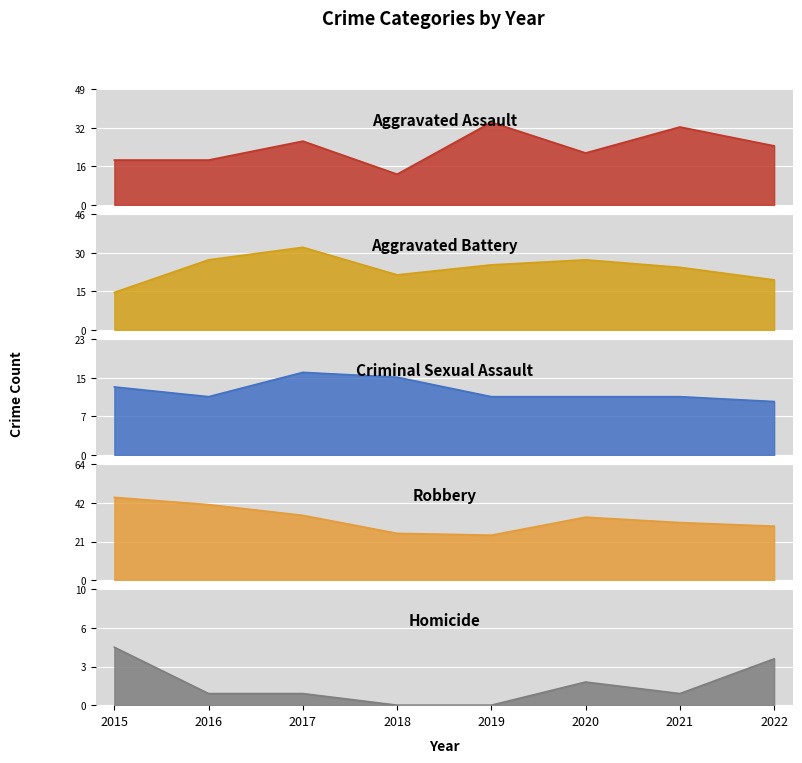

What is the highest value of the Robbery series?

46